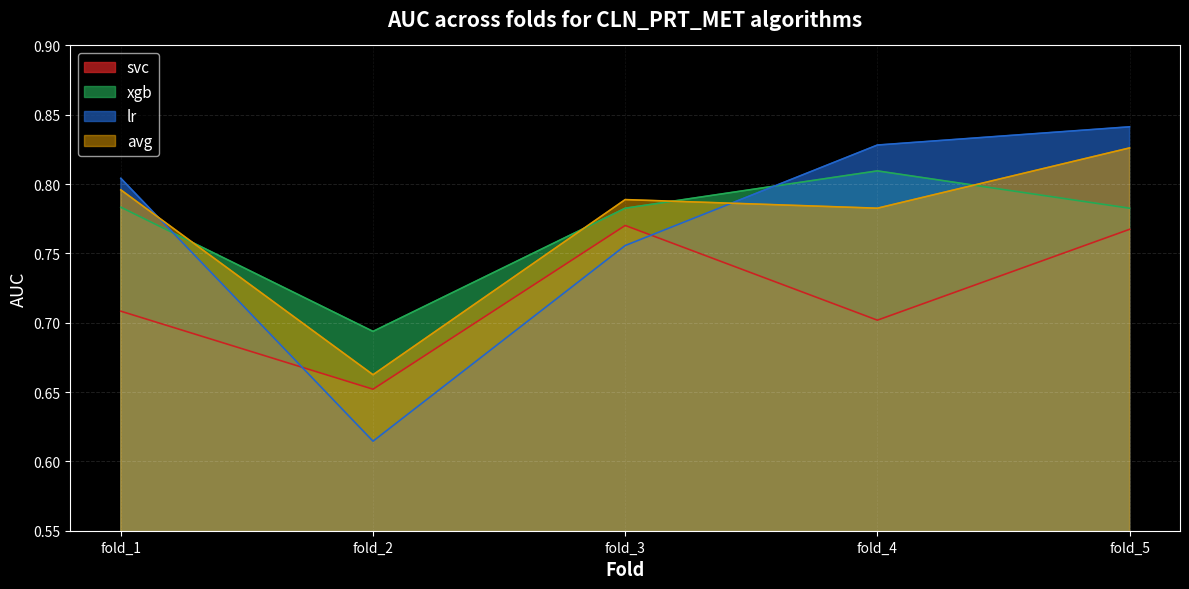

Is the value of lr at fold_3 greater than the value of xgb at fold_2?

Yes